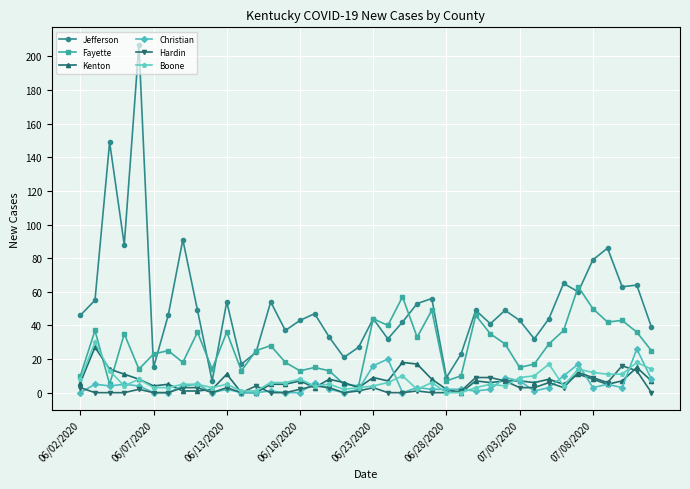

How many lines are shown in the chart?

6